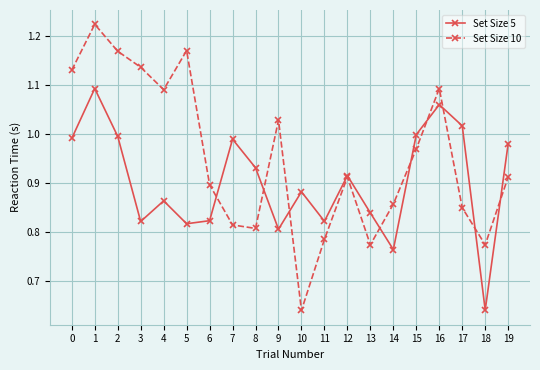

List the series in order of their peak value, lowest first.

Set Size 5, Set Size 10